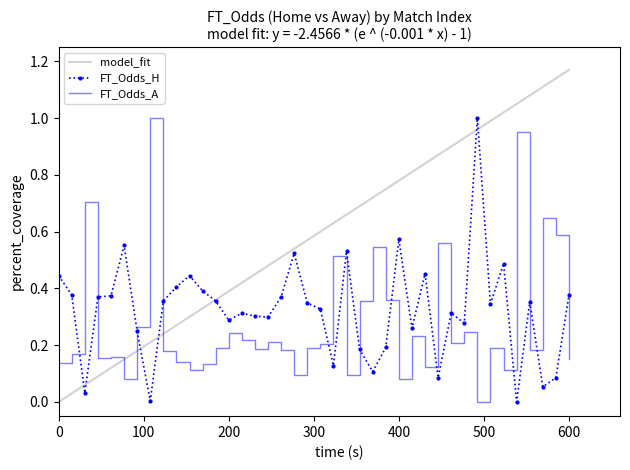

How many times do FT_Odds_H and FT_Odds_A cross each other?

14